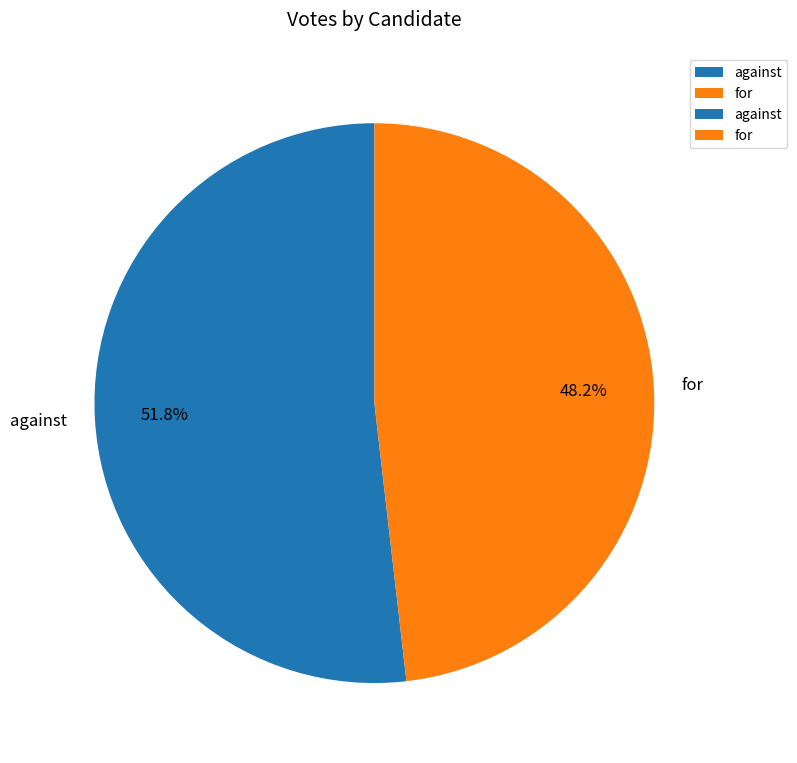

Which slice is the smallest?

for